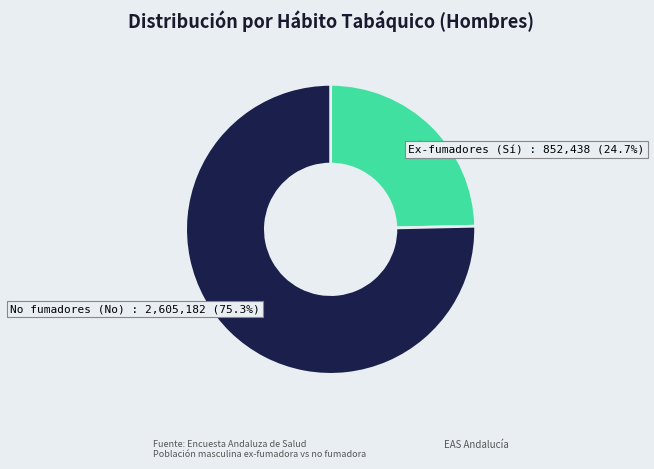

How many slices are in this pie chart?

2